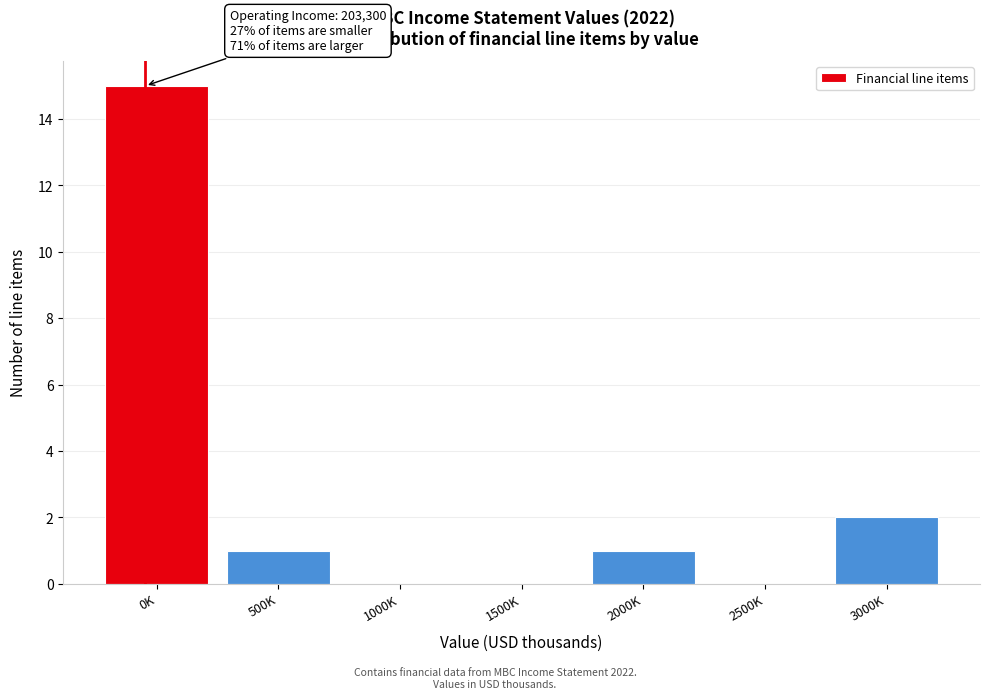

Reading left to right, what are all the values shown in this chart?

0K=15	500K=1	1000K=0	1500K=0	2000K=1	2500K=0	3000K=2